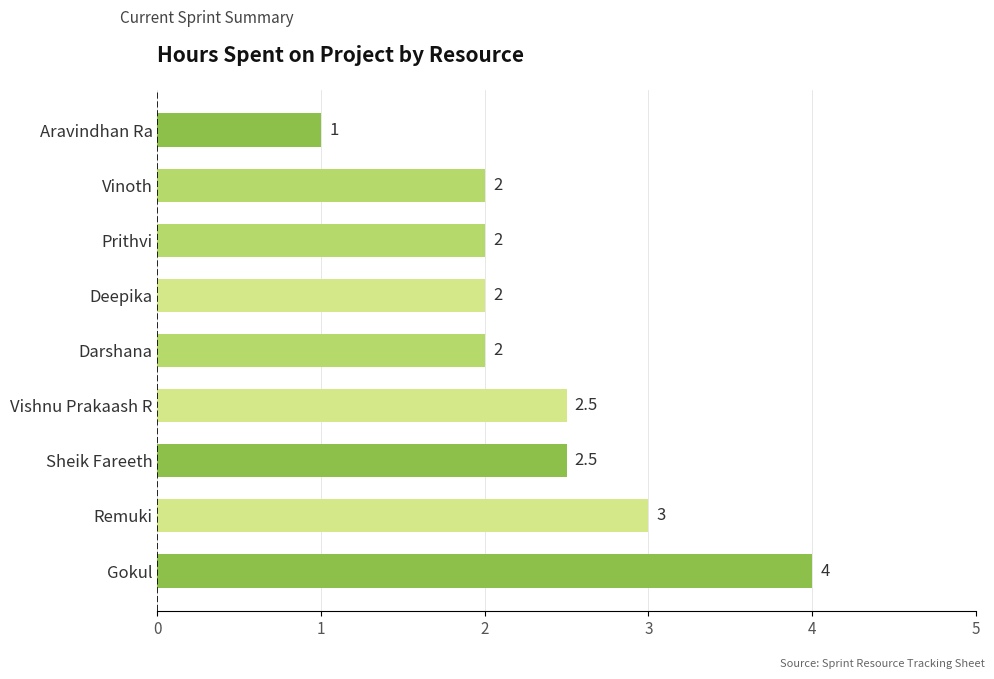

Between Sheik Fareeth and Gokul, which is larger?

Gokul